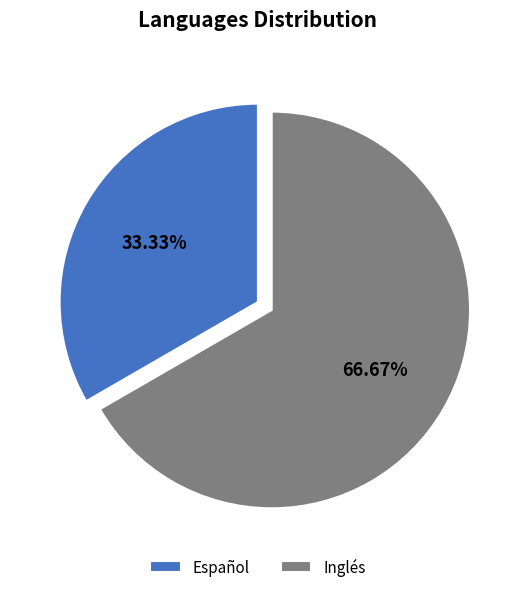

How many slices are in this pie chart?

2